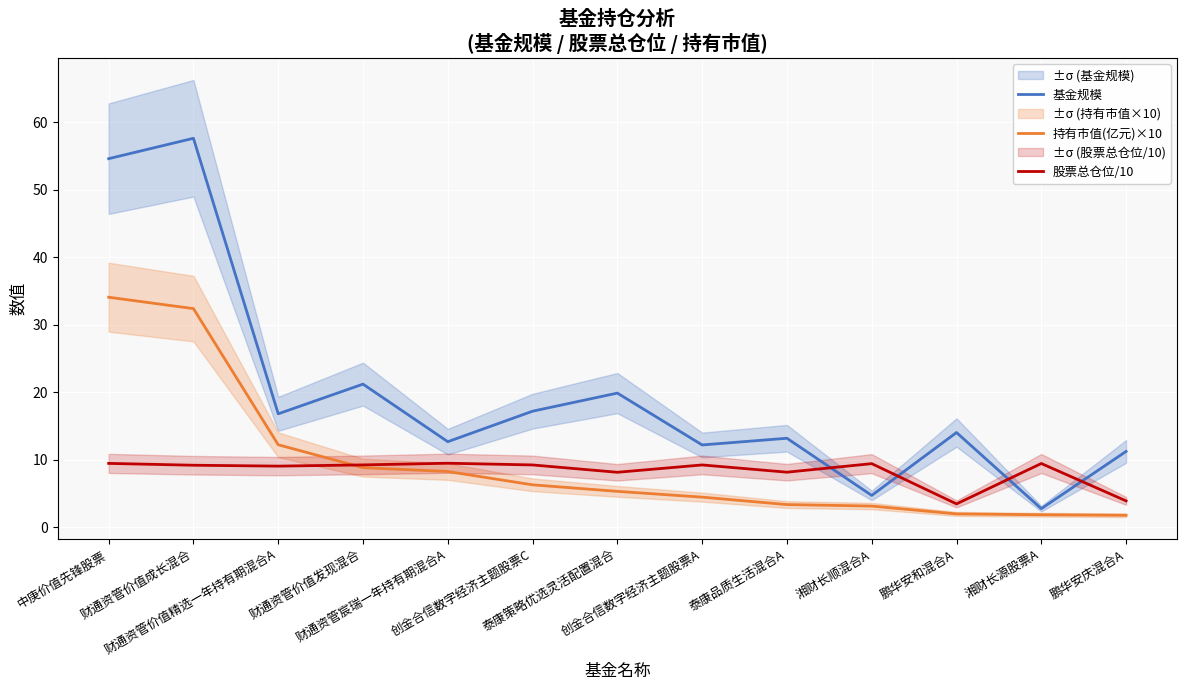

What is the average value of the 持有市值(亿元)×10 series?

9.5